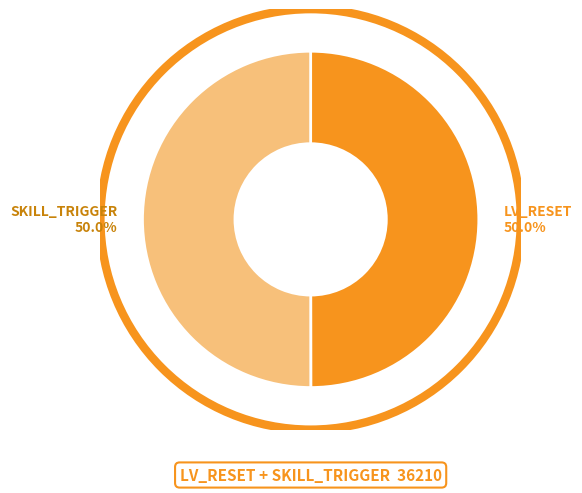

Do LV_RESET and SKILL_TRIGGER together represent more than half of the pie?

Yes